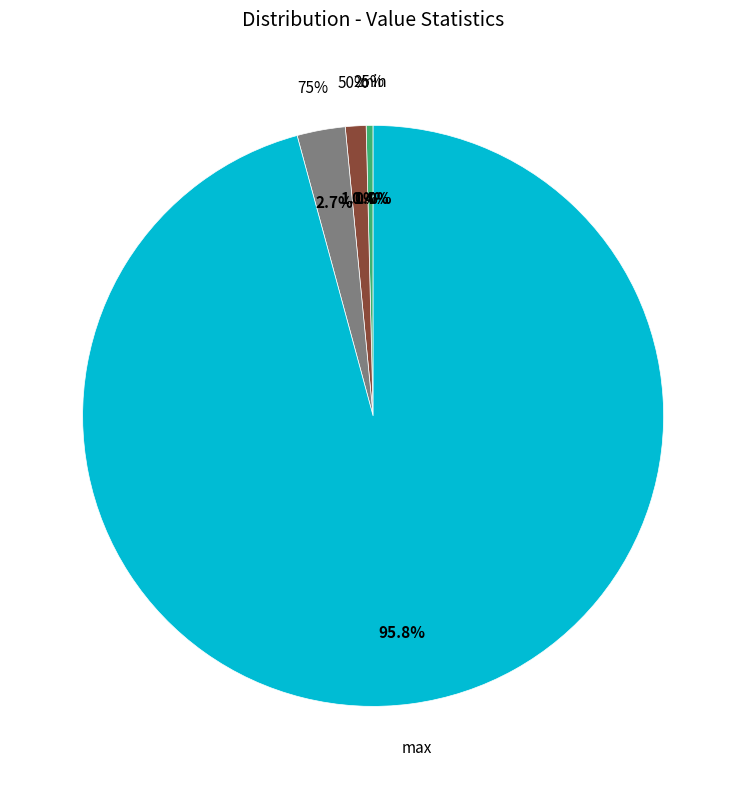

Count the number of slices in the pie.

5